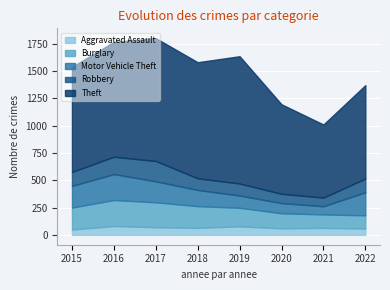

What is the sum of all Aggravated Assault values?

524